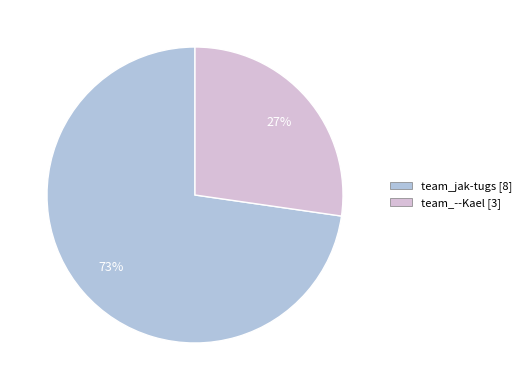

Combined, do team_jak-tugs and team_--Kael account for over 50%?

Yes